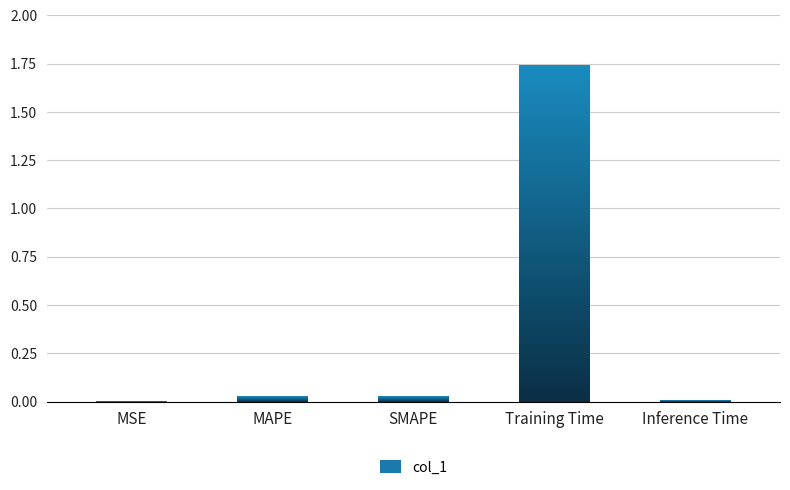

What is the sum of all values?

1.8